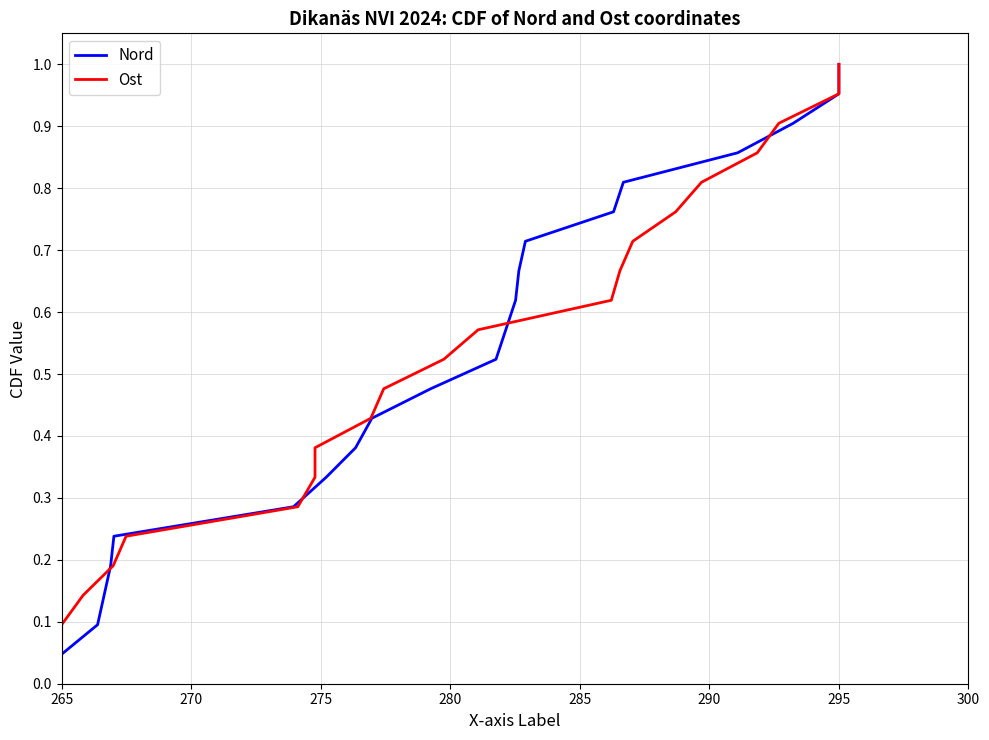

Which category has the lowest value in the Ost series?

265